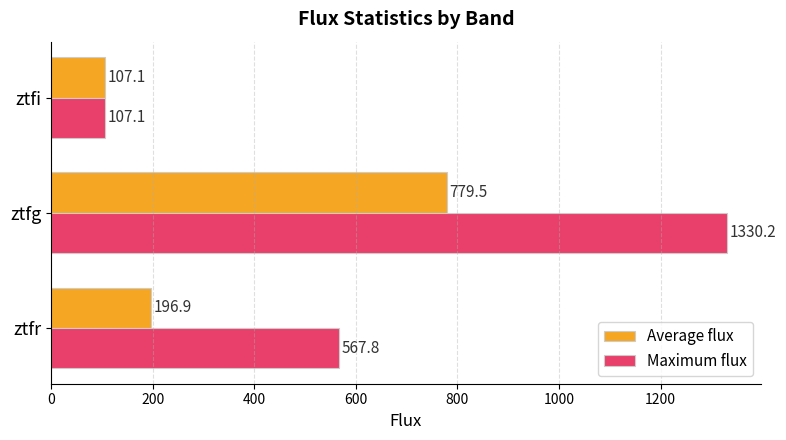

Which series has the largest range (max minus min)?

Maximum flux